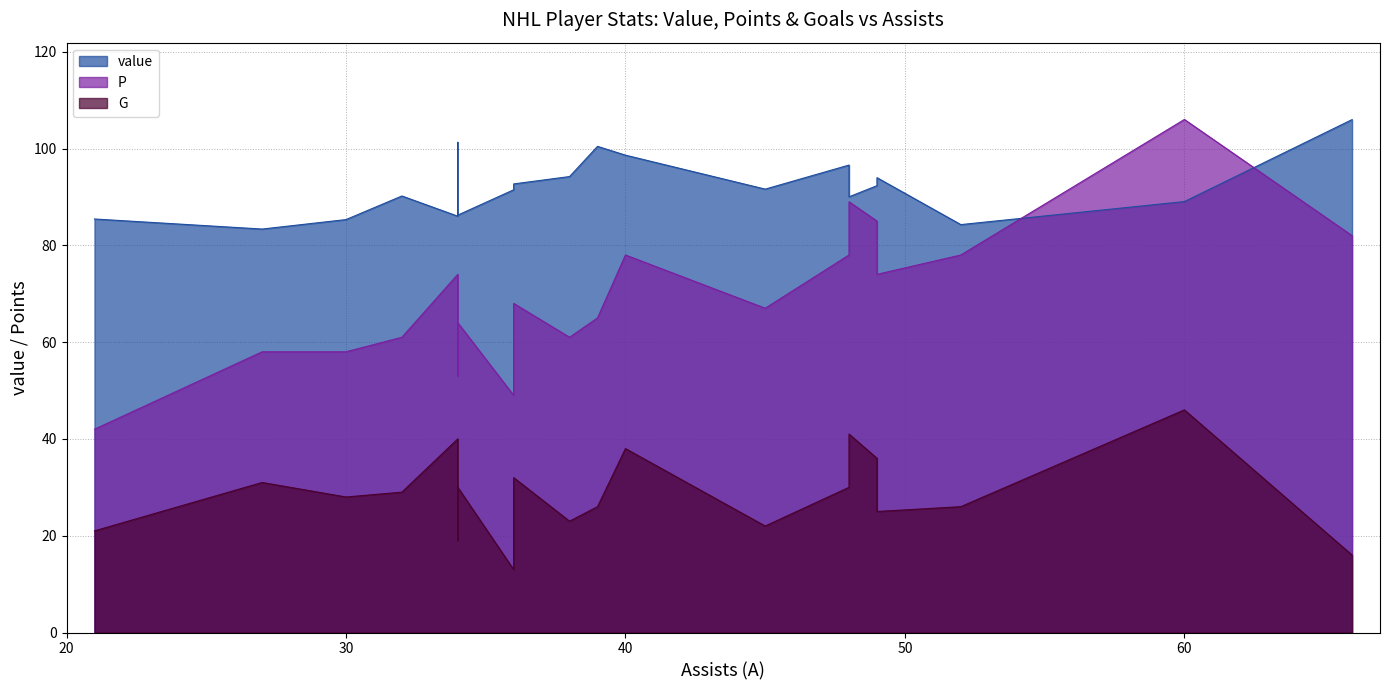

True or false: G and P cross at least once.

False